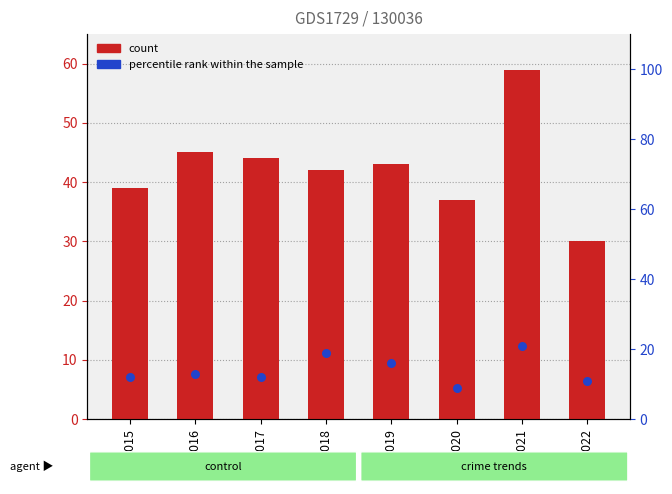

What are all the series names shown in the legend?

count, percentile rank within the sample